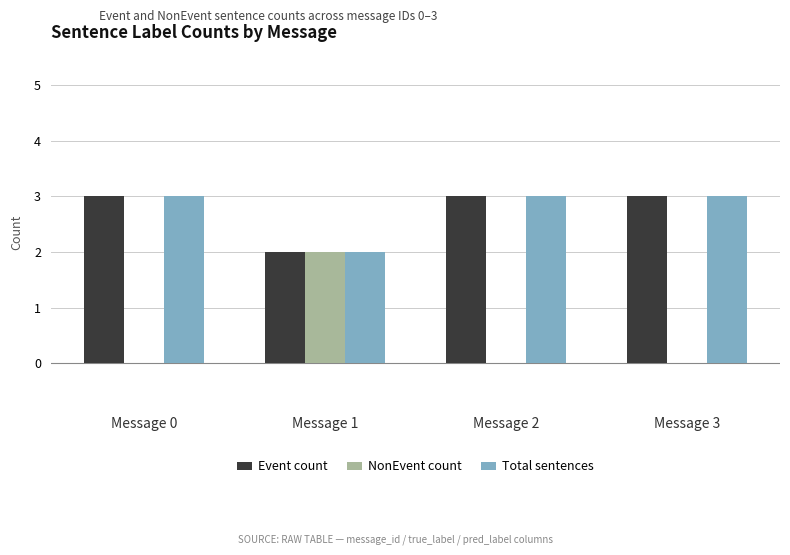

What is the spread (max minus min) of values at Message 0?

3